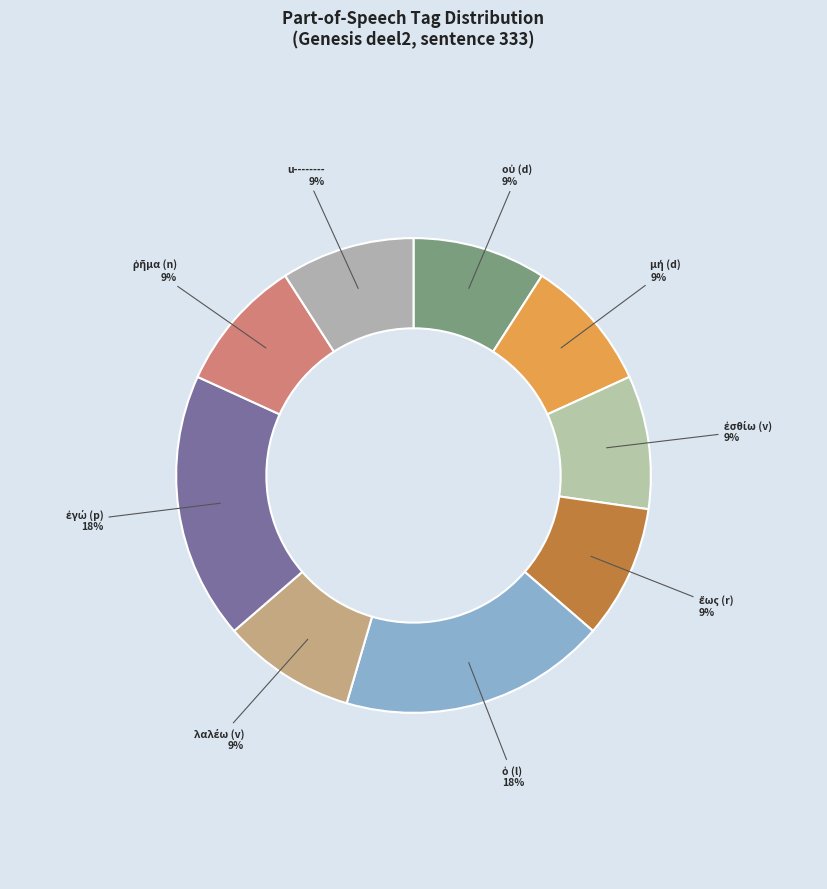

To the nearest percent, what is the average slice percentage?

11%